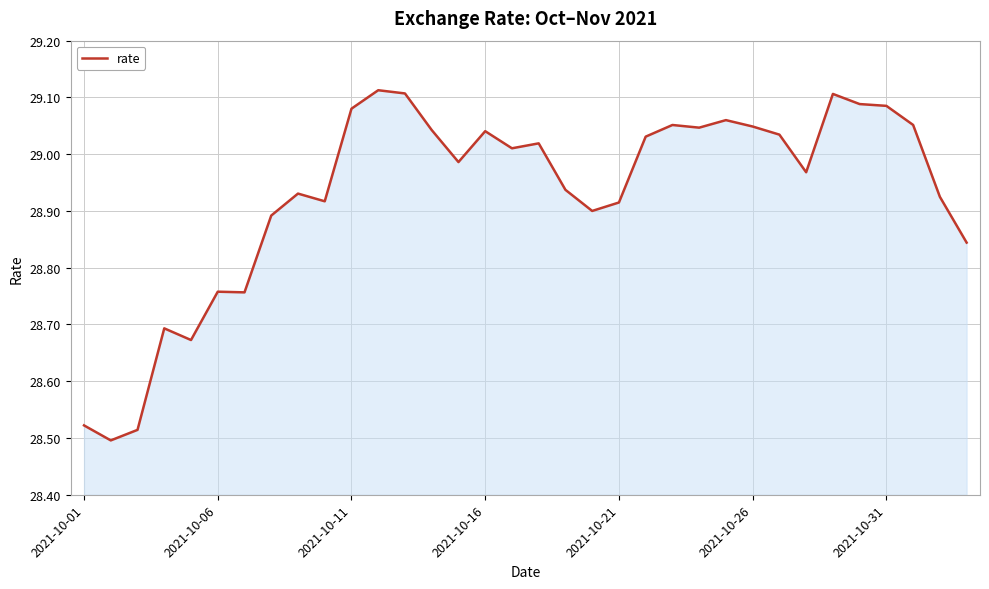

Reading right to left, what are all the values shown in this chart?

28.8	28.9	29.1	29.1	29.1	29.1	29.0	29.0	29.0	29.1	29.0	29.1	29.0	28.9	28.9	28.9	29.0	29.0	29.0	29.0	29.0	29.1	29.1	29.1	28.9	28.9	28.9	28.8	28.8	28.7	28.7	28.5	28.5	28.5